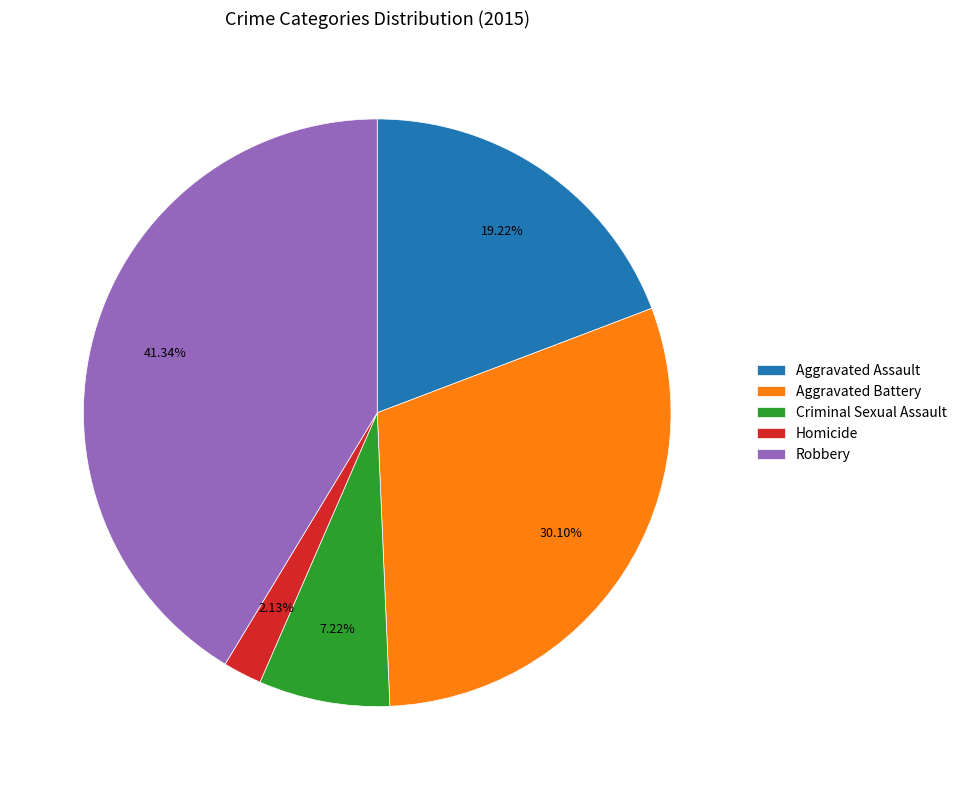

Which has a higher value, Aggravated Battery or Criminal Sexual Assault?

Aggravated Battery